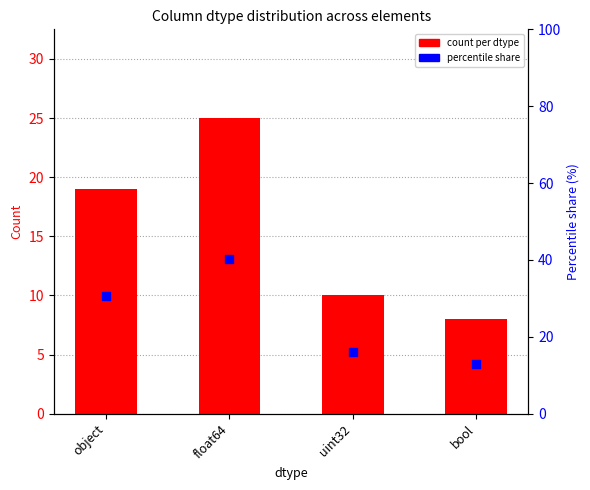

Which series contains the lowest Y value?

count per dtype